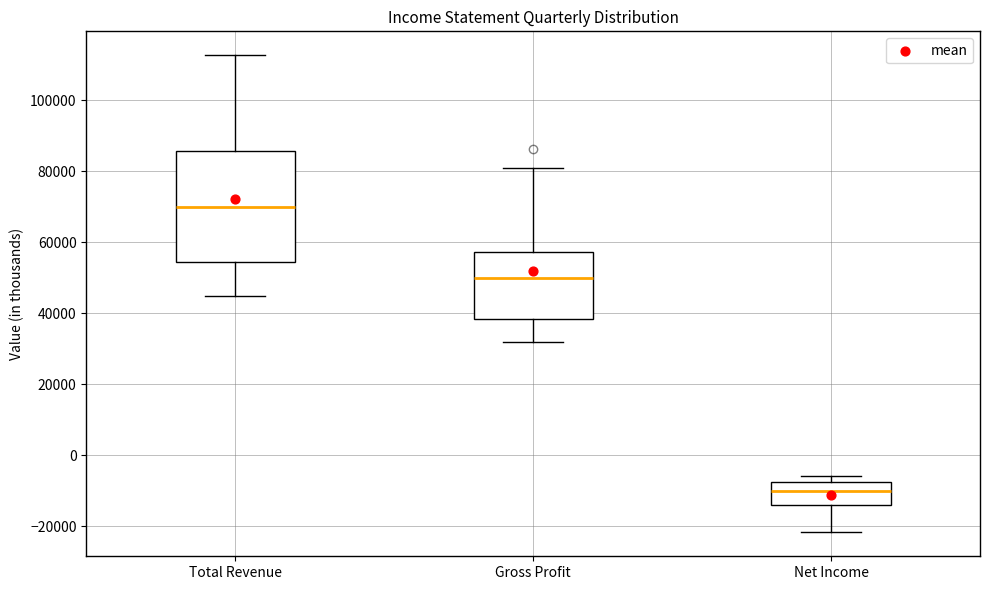

Reading left to right, transcribe this box plot: for each box, give where its median line is, the range the box spans, and where its two whiskers end, as read against the y-axis. The values are not printed on the chart, so give them approximately, as read against the axis.

Total Revenue: median 70000, box 54000 to 86000, whiskers 44000 to 112000
Gross Profit: median 50000, box 38000 to 58000, whiskers 32000 to 82000
Net Income: median -10000, box -14000 to -8000, whiskers -22000 to -6000